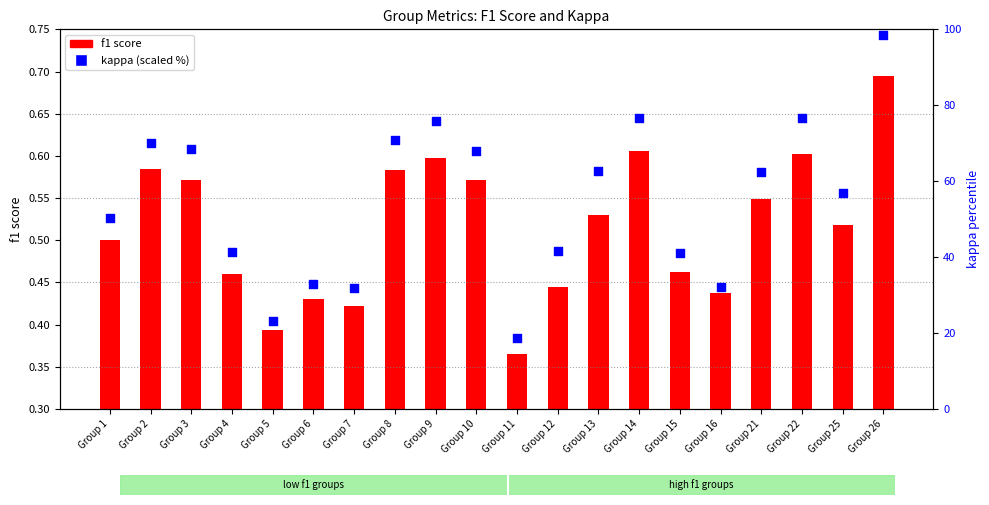

What is the total value across all series at Group 3?

69.0